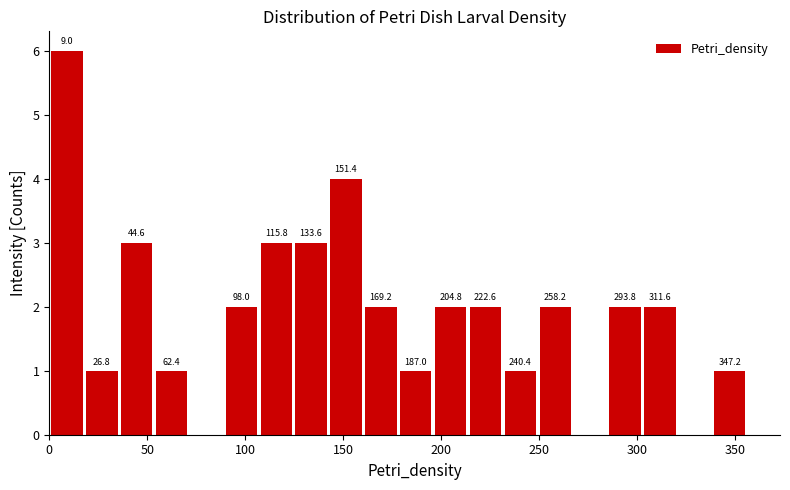

Around what value on the x-axis is the tallest bar? Give the approximate position of its centre, as read against the axis.

10